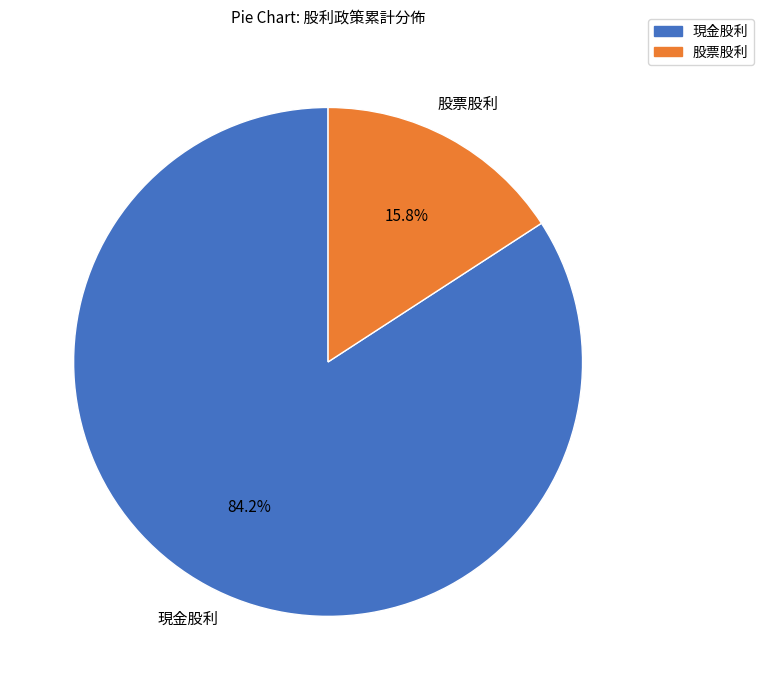

To the nearest percent, what percentage of the pie is 股票股利?

16%